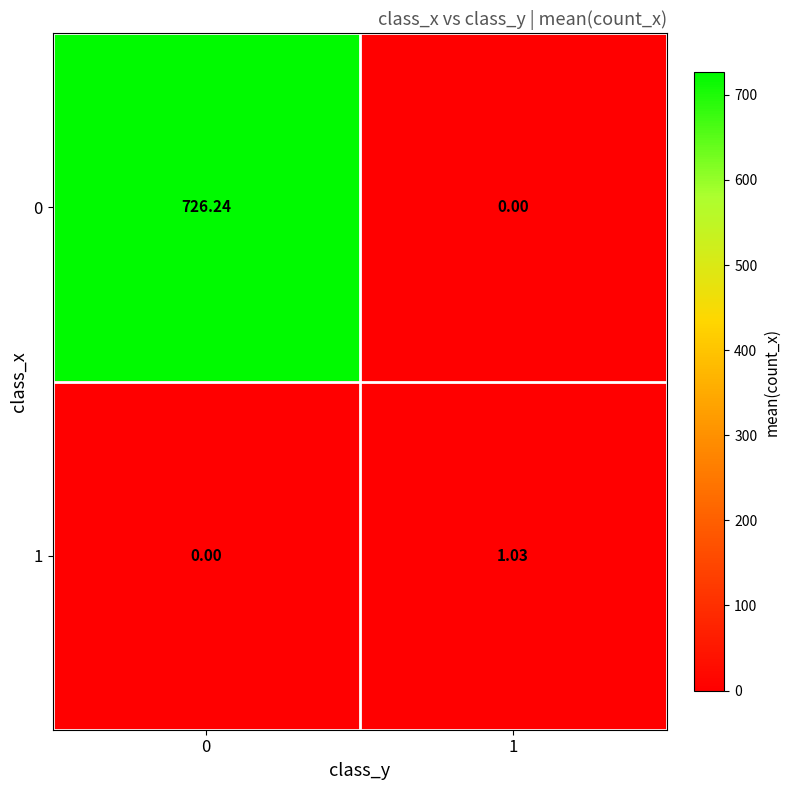

Count the number of categories in the chart.

2